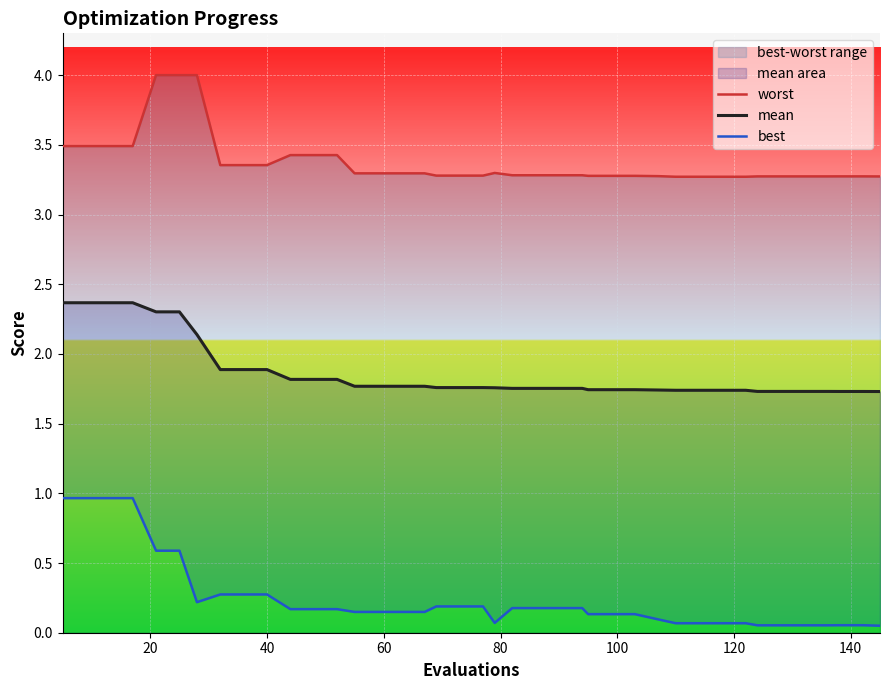

True or false: best has more than 0 interior local peaks.

False